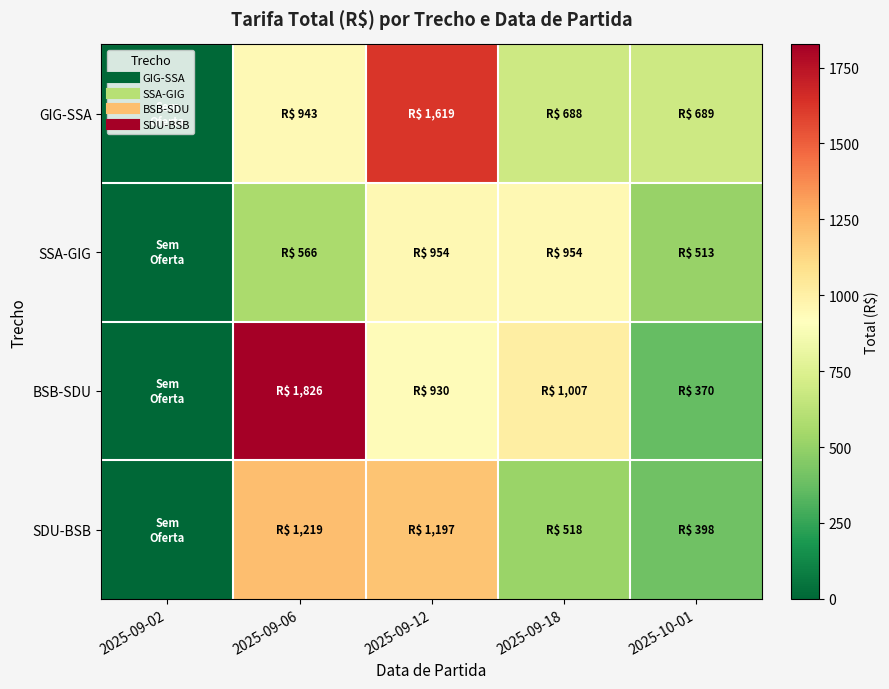

Reading right to left, transcribe all the data shown in this chart.

GIG-SSA: 2025-10-01=688.7	2025-09-18=687.7	2025-09-12=1619.5	2025-09-06=943.1	2025-09-02=0.0
SSA-GIG: 2025-10-01=513.4	2025-09-18=953.5	2025-09-12=953.5	2025-09-06=566.4	2025-09-02=0.0
BSB-SDU: 2025-10-01=370.1	2025-09-18=1006.7	2025-09-12=930.1	2025-09-06=1826.1	2025-09-02=0.0
SDU-BSB: 2025-10-01=397.7	2025-09-18=517.5	2025-09-12=1197.4	2025-09-06=1219.1	2025-09-02=0.0